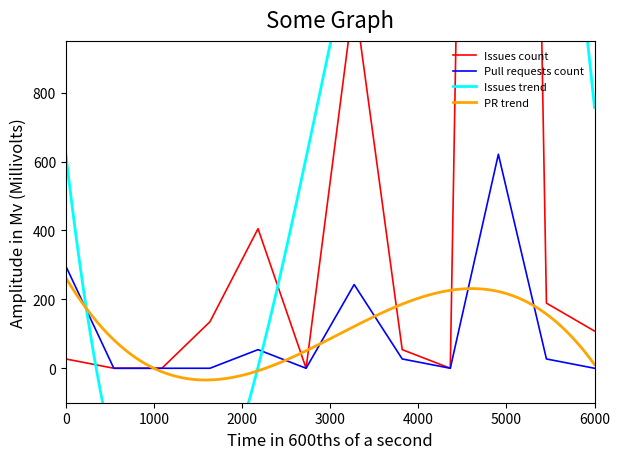

What is the maximum value for Pull requests count?

621